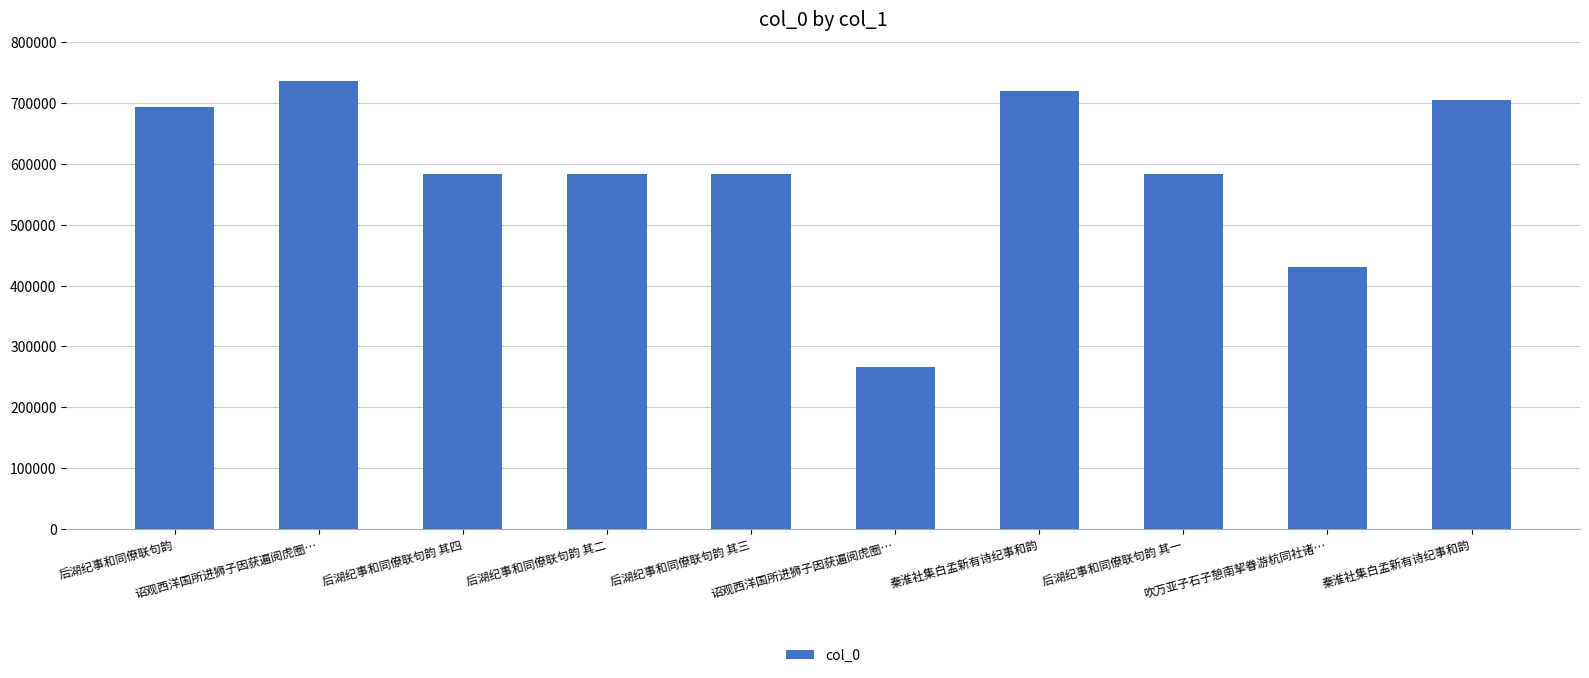

Which has a higher value, 秦淮社集白孟新有诗纪事和韵 or 诏观西洋国所进狮子因获遍阅虎圈…?

秦淮社集白孟新有诗纪事和韵